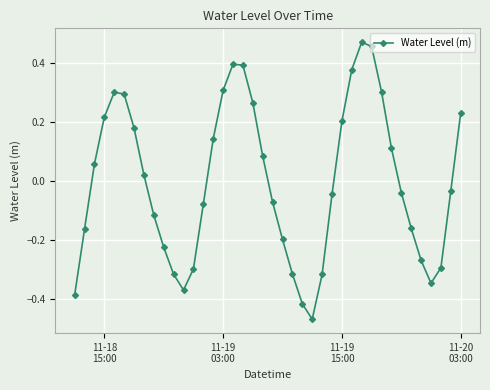

How many values are above zero?

19